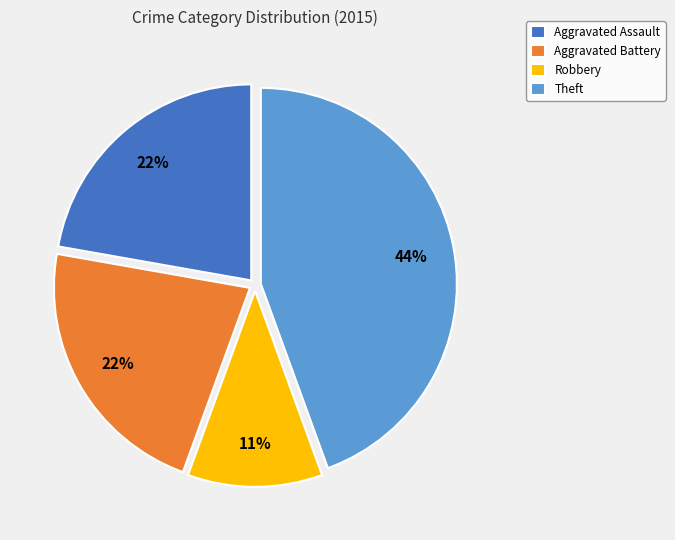

To the nearest percent, what is the combined percentage of Aggravated Assault and Theft?

67%